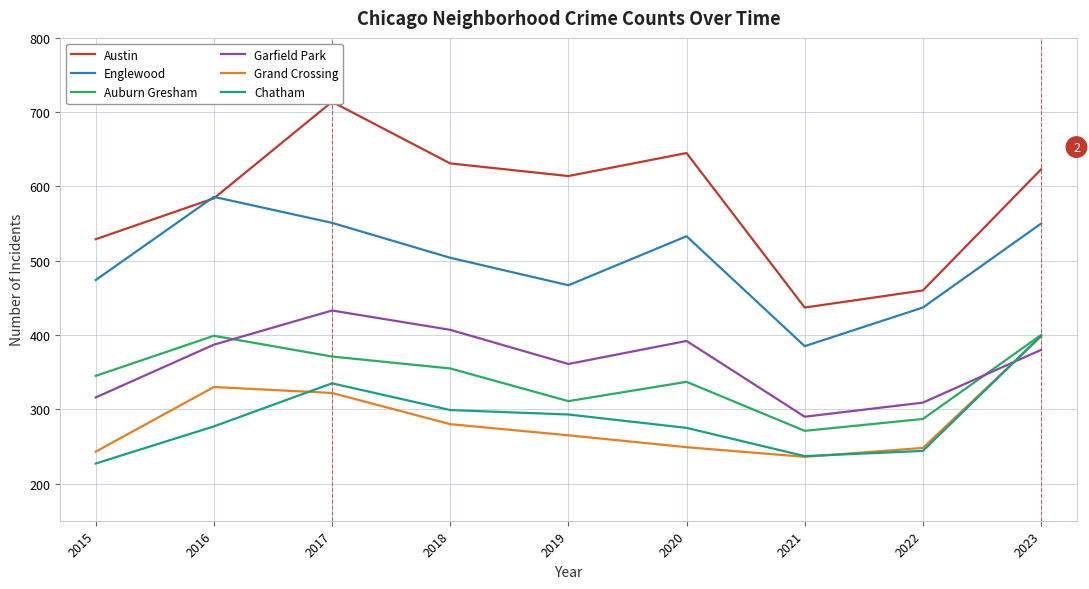

Which series changed the most between 2015 and 2022?

Austin